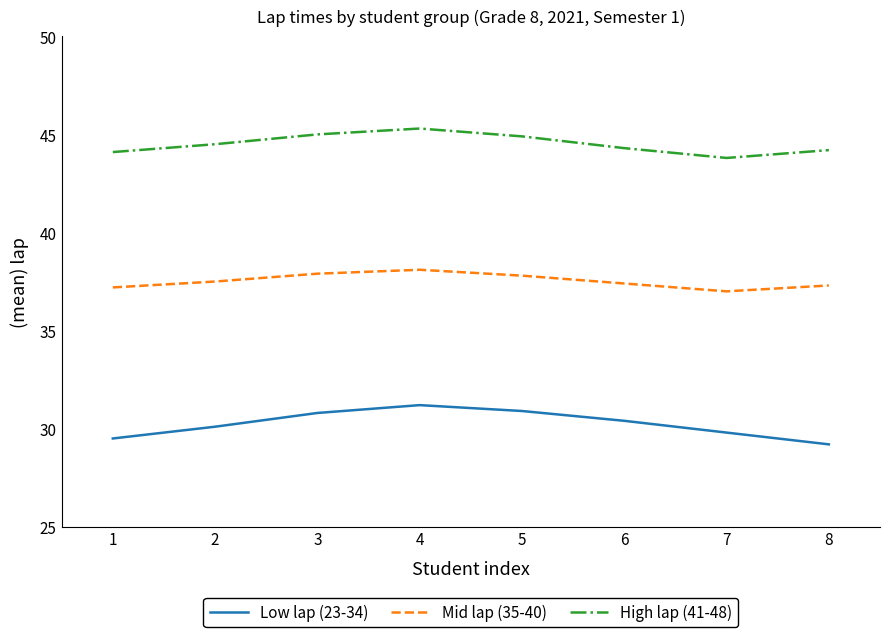

Read the Low lap (23-34) value at 6.

30.4